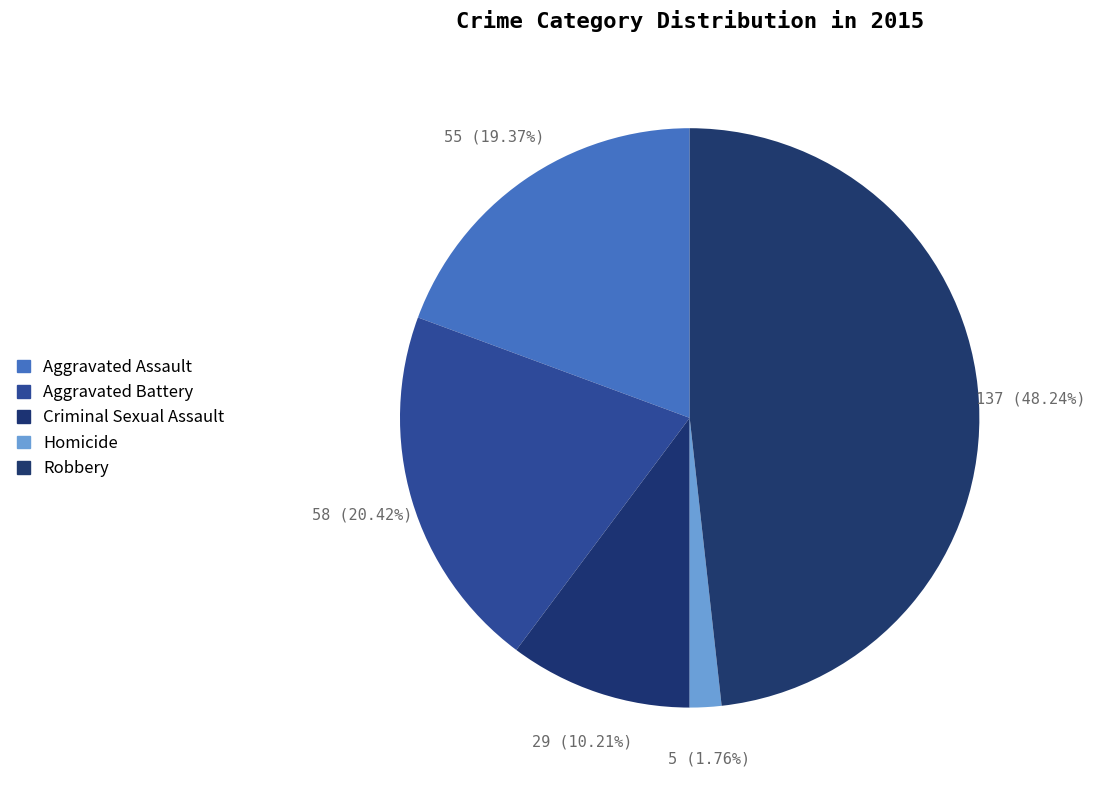

Is Robbery the majority of the pie?

No